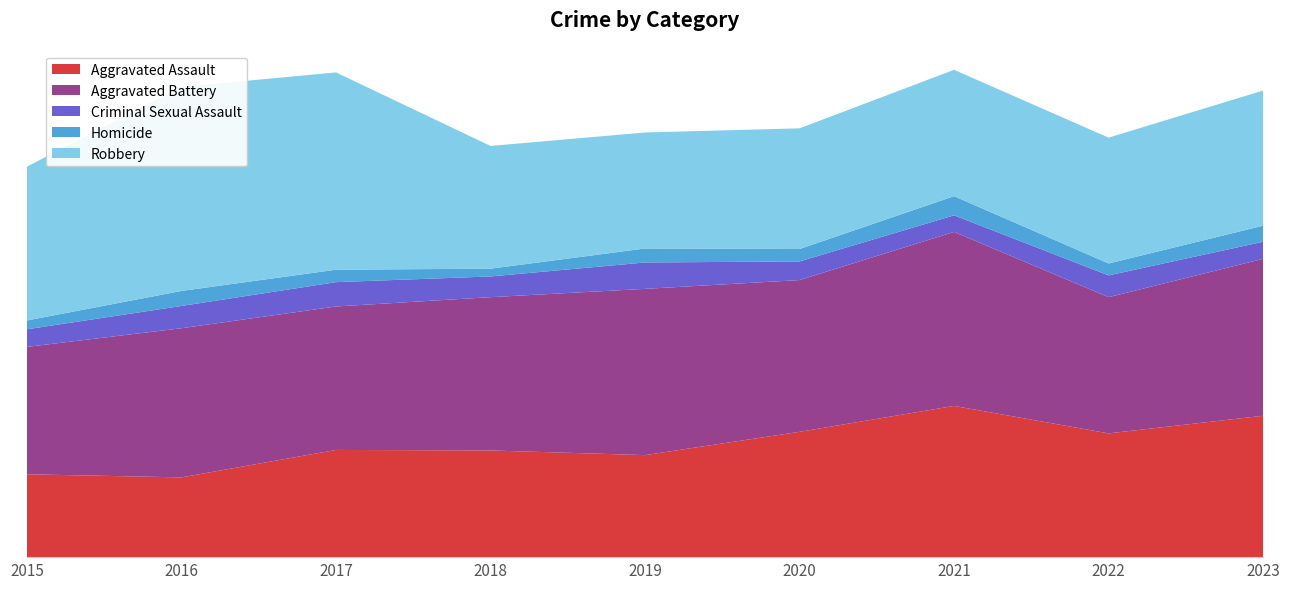

Reading left to right, extract all data points from this chart.

Aggravated Assault: 2015=160	2016=154	2017=207	2018=206	2019=197	2020=242	2021=292	2022=239	2023=273
Aggravated Battery: 2015=246	2016=288	2017=277	2018=296	2019=321	2020=293	2021=336	2022=263	2023=303
Criminal Sexual Assault: 2015=34	2016=43	2017=47	2018=40	2019=51	2020=36	2021=32	2022=42	2023=33
Homicide: 2015=17	2016=29	2017=24	2018=15	2019=27	2020=24	2021=37	2022=23	2023=31
Robbery: 2015=297	2016=394	2017=381	2018=237	2019=224	2020=233	2021=244	2022=243	2023=261